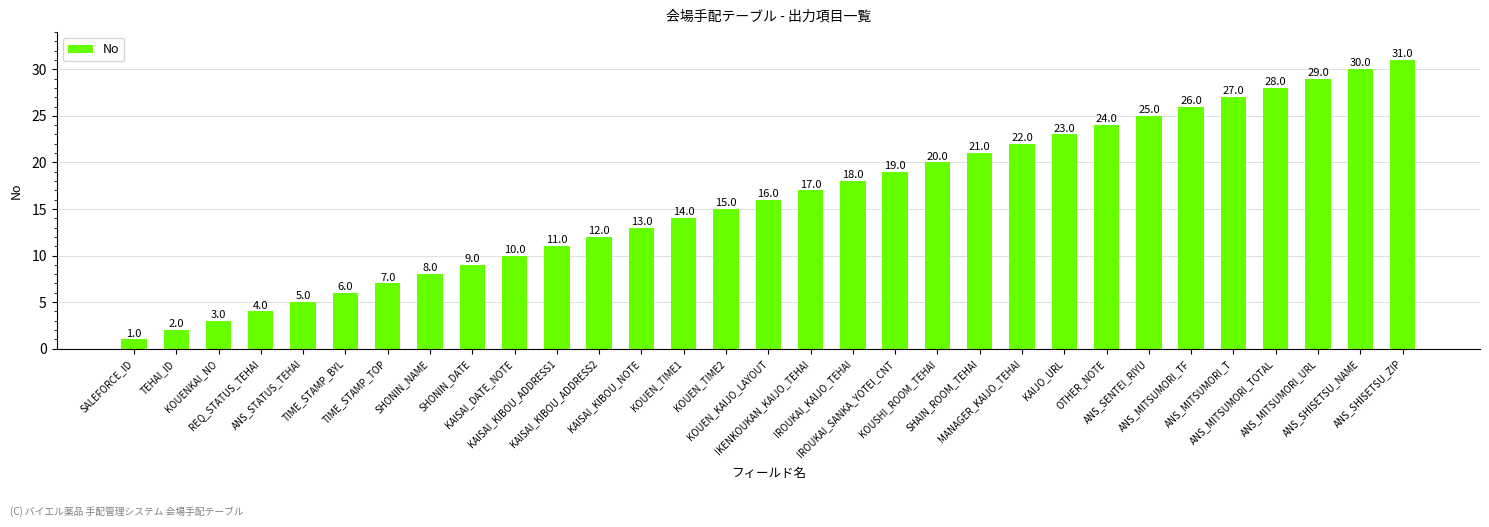

Rank the categories by value from lowest to highest.

SALEFORCE_ID, TEHAI_ID, KOUENKAI_NO, REQ_STATUS_TEHAI, ANS_STATUS_TEHAI, TIME_STAMP_BYL, TIME_STAMP_TOP, SHONIN_NAME, SHONIN_DATE, KAISAI_DATE_NOTE, KAISAI_KIBOU_ADDRESS1, KAISAI_KIBOU_ADDRESS2, KAISAI_KIBOU_NOTE, KOUEN_TIME1, KOUEN_TIME2, KOUEN_KAIJO_LAYOUT, IKENKOUKAN_KAIJO_TEHAI, IROUKAI_KAIJO_TEHAI, IROUKAI_SANKA_YOTEI_CNT, KOUSHI_ROOM_TEHAI, SHAIN_ROOM_TEHAI, MANAGER_KAIJO_TEHAI, KAIJO_URL, OTHER_NOTE, ANS_SENTEI_RIYU, ANS_MITSUMORI_TF, ANS_MITSUMORI_T, ANS_MITSUMORI_TOTAL, ANS_MITSUMORI_URL, ANS_SHISETSU_NAME, ANS_SHISETSU_ZIP